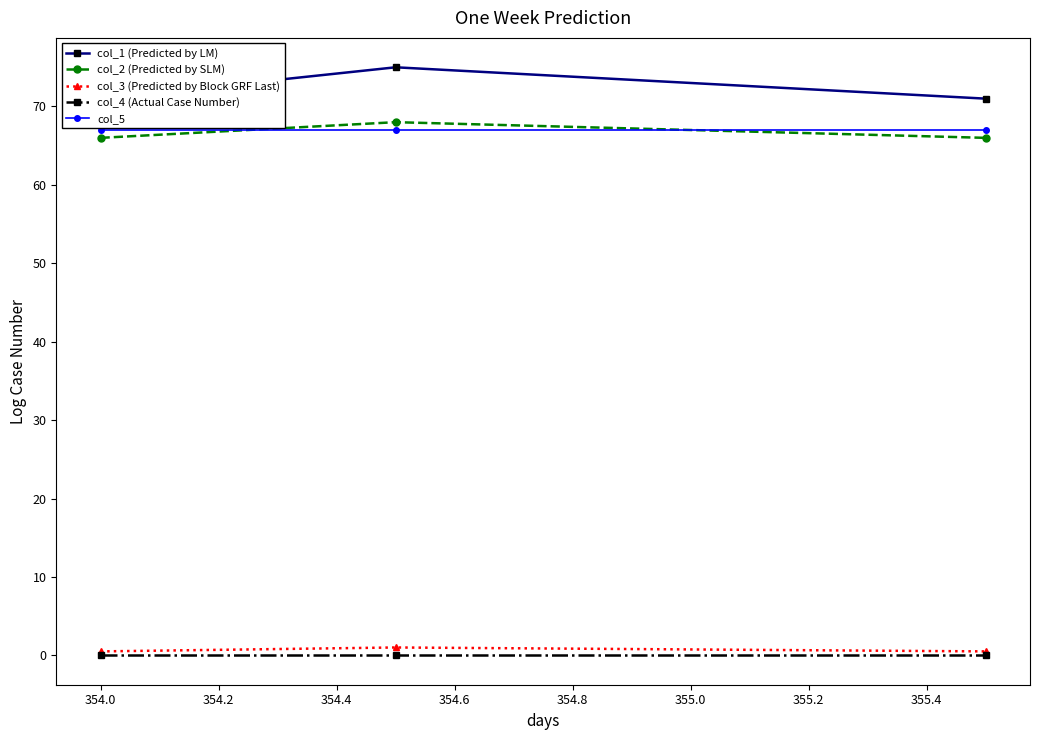

What is the lowest value of the col_5 series?

67.0